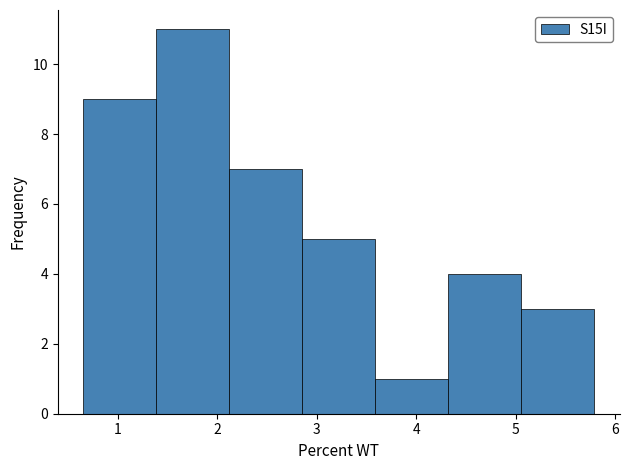

Over which range of the x-axis is the bar tallest?

1.4 to 2.1